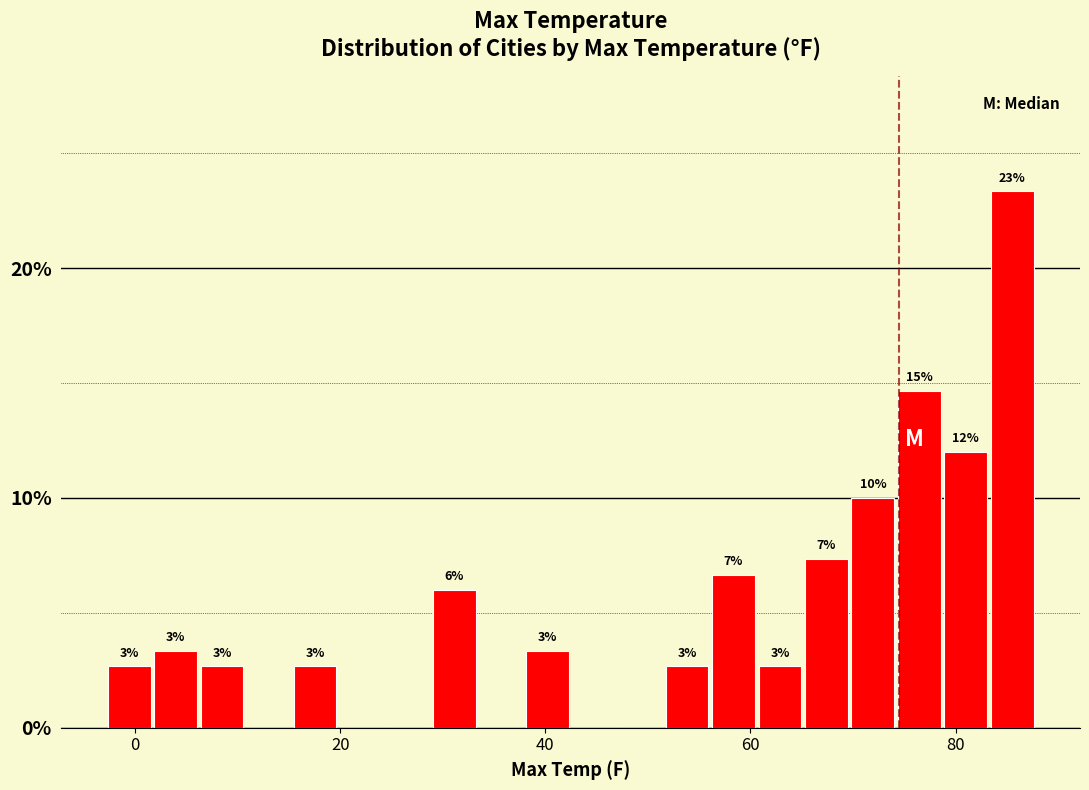

Around what value on the x-axis is the tallest bar? Give the approximate position of its centre, as read against the axis.

86